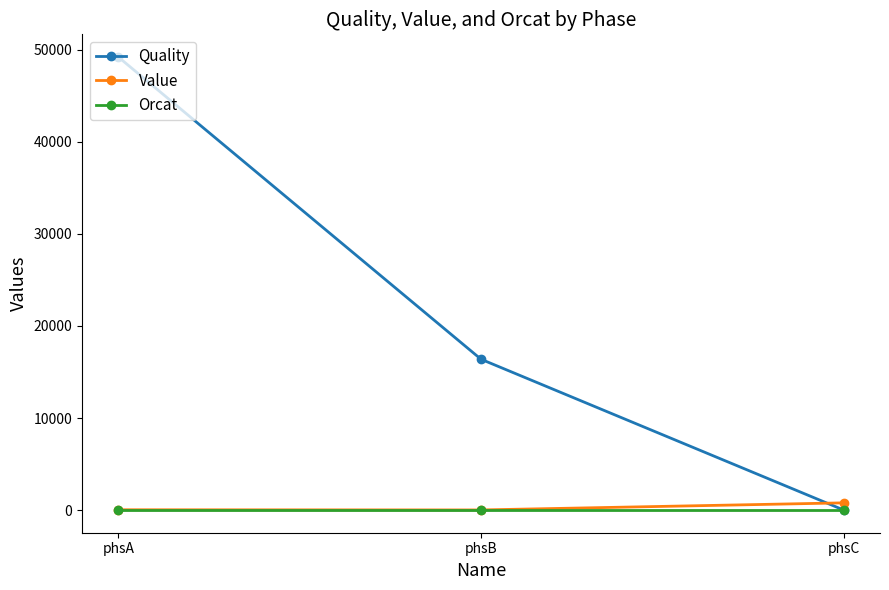

Count the number of categories in the chart.

3